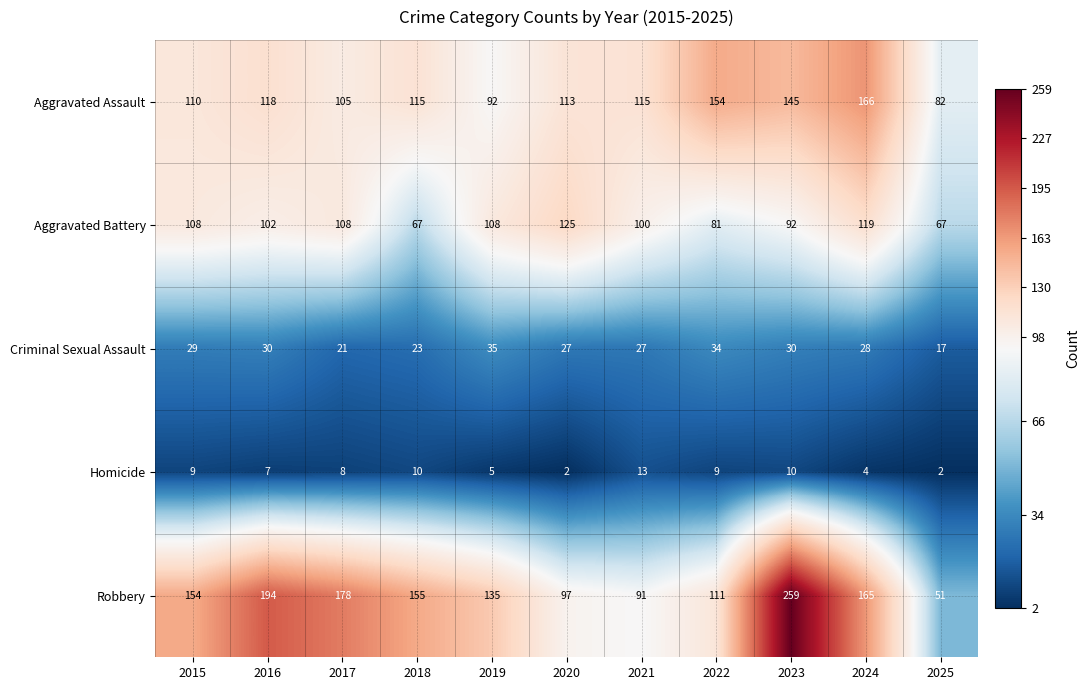

Where is Robbery nearest to the value 155?

2018